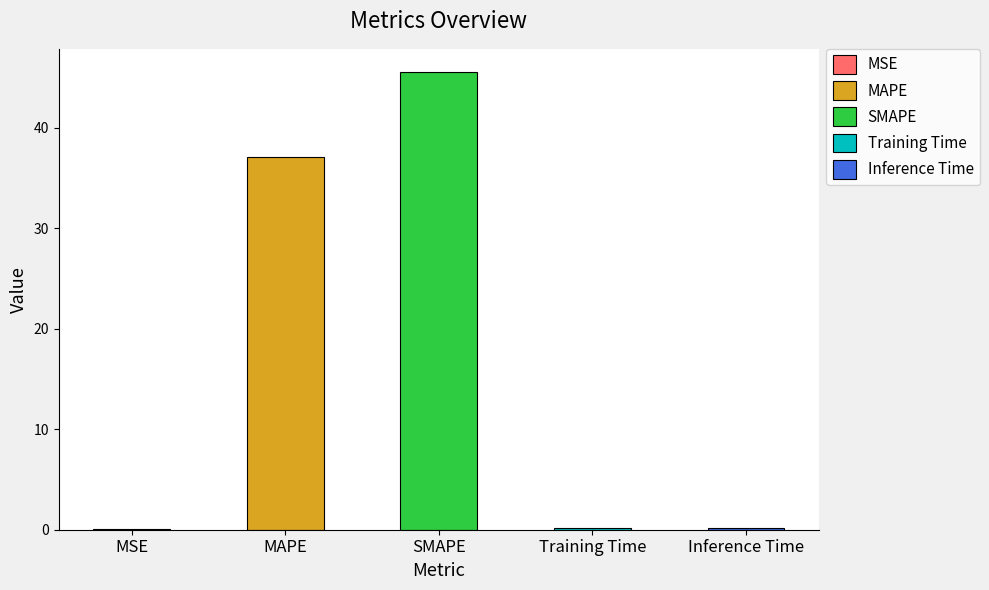

Which has a higher value, SMAPE or Inference Time?

SMAPE